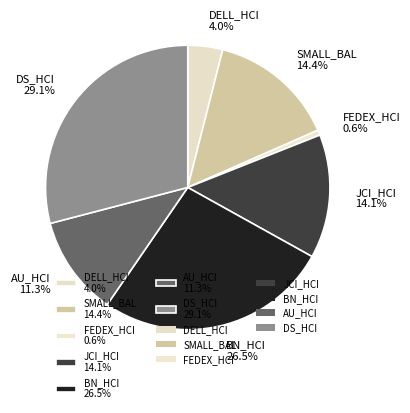

Does FEDEX_HCI 0.6% represent more than half of the total?

No